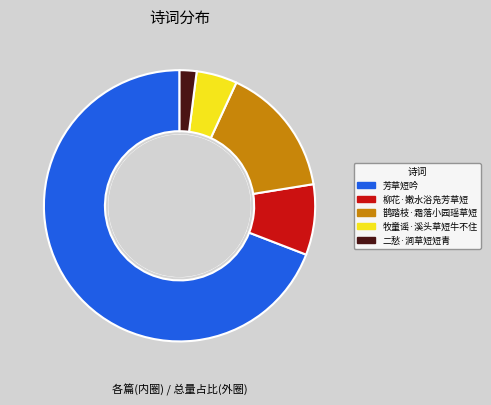

What is the smallest slice in the pie chart?

二愁·涧草短短青